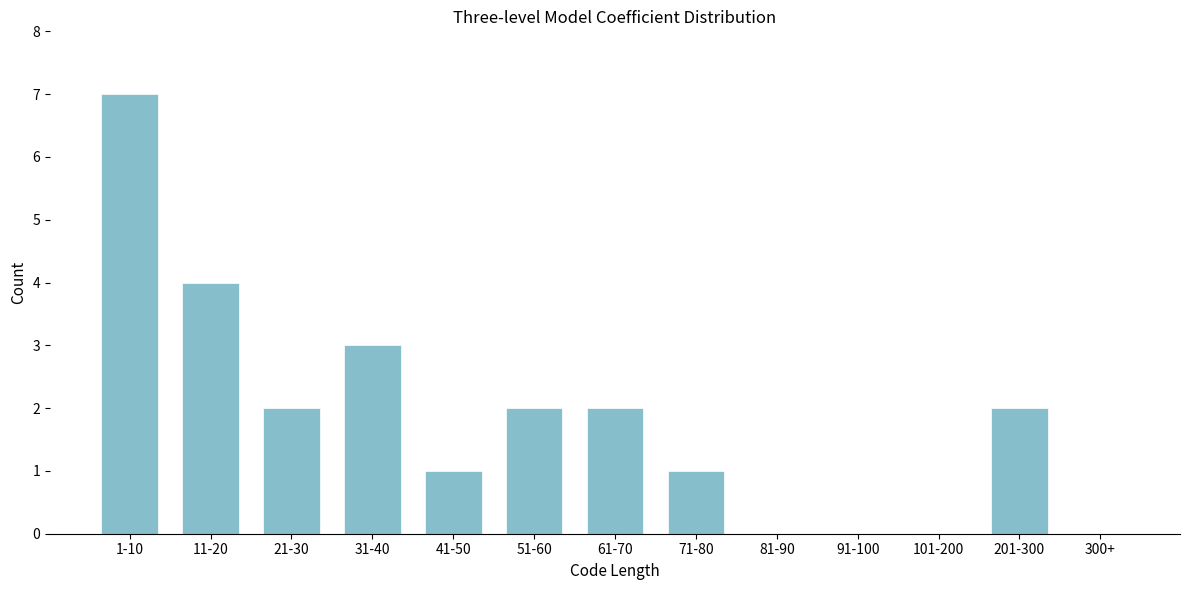

Reading right to left, what are all the values shown in this chart?

300+=0	201-300=2	101-200=0	91-100=0	81-90=0	71-80=1	61-70=2	51-60=2	41-50=1	31-40=3	21-30=2	11-20=4	1-10=7